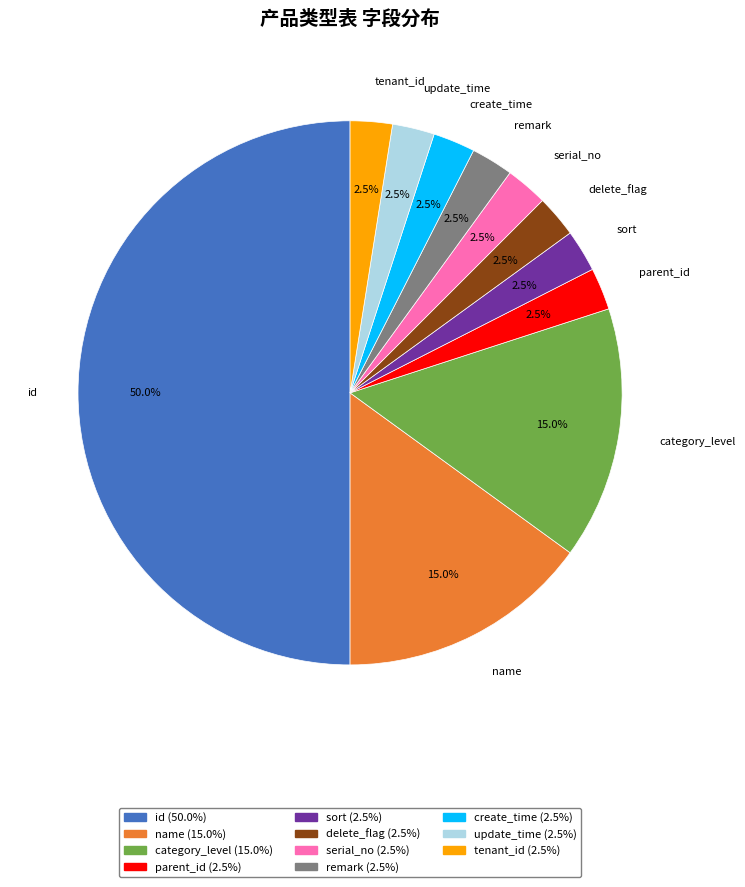

How many segments does this pie chart have?

11